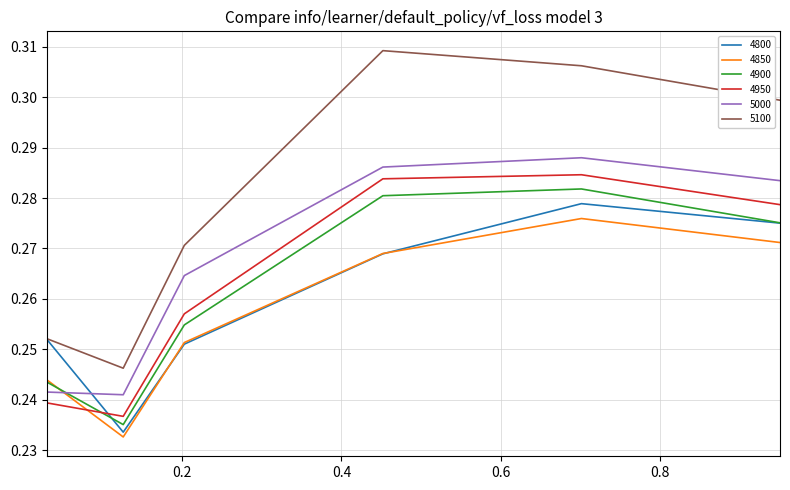

Which series has the largest total across all categories?

5100